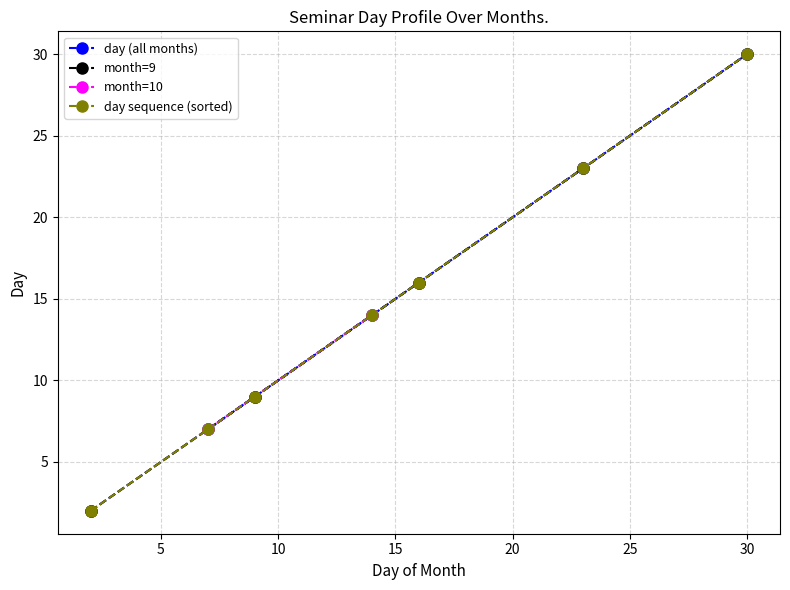

What is the smallest value displayed?

2